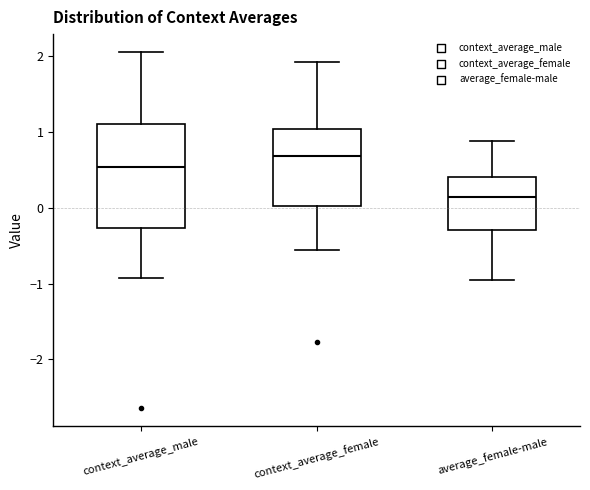

Reading left to right, read every box against the y-axis: the position of its median line, the range the box covers, and the ends of its whiskers. The values are not printed on the chart, so give them approximately, as read against the axis.

context_average_male: median 0.5, box -0.3 to 1.1, whiskers -0.9 to 2.1
context_average_female: median 0.7, box 0.0 to 1.0, whiskers -0.6 to 1.9
average_female-male: median 0.1, box -0.3 to 0.4, whiskers -1.0 to 0.9